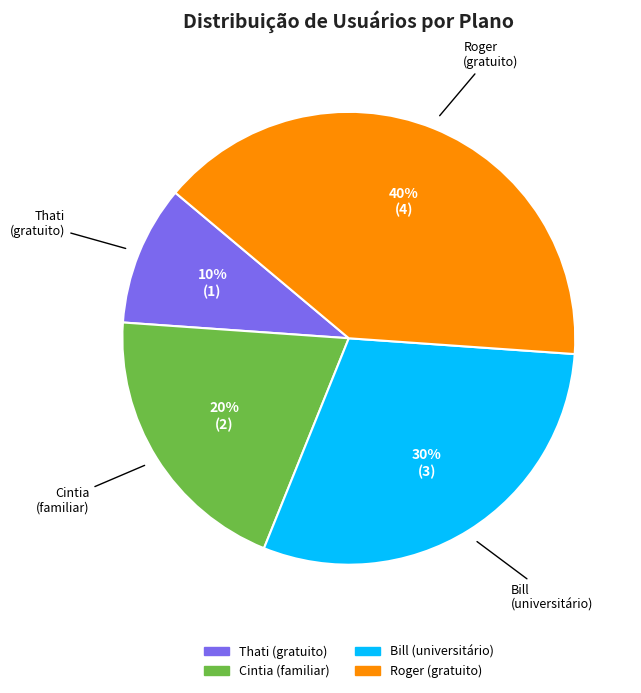

Does any single category account for the majority?

No